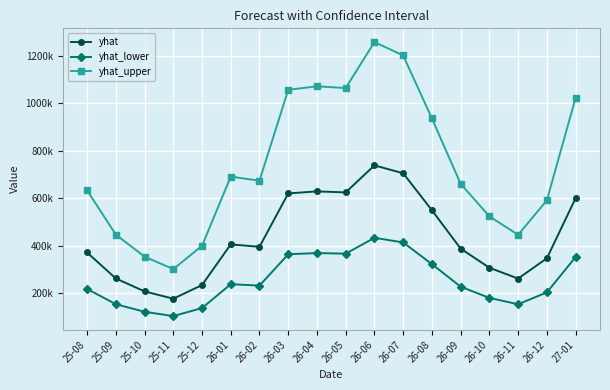

What are all the series names shown in the legend?

yhat, yhat_lower, yhat_upper